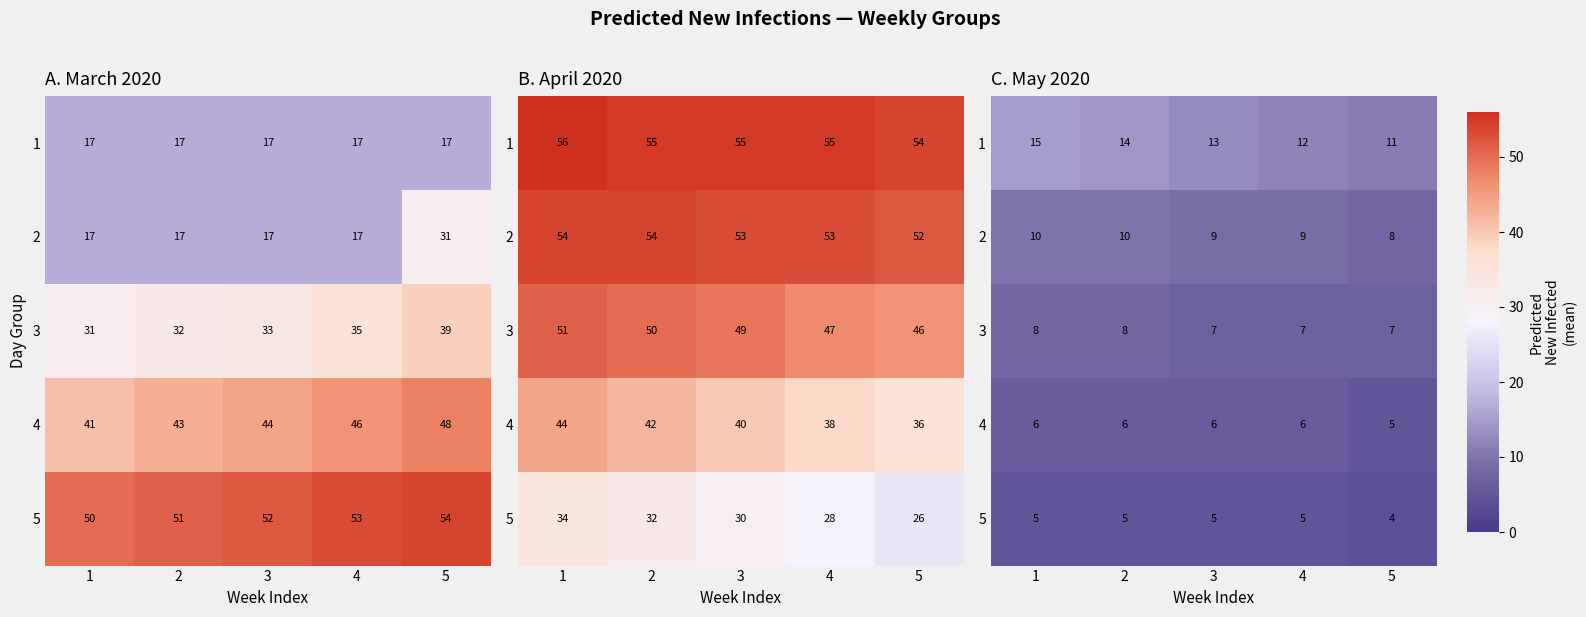

Is the value of 5 at 5 greater than the value of 4 at 4?

No